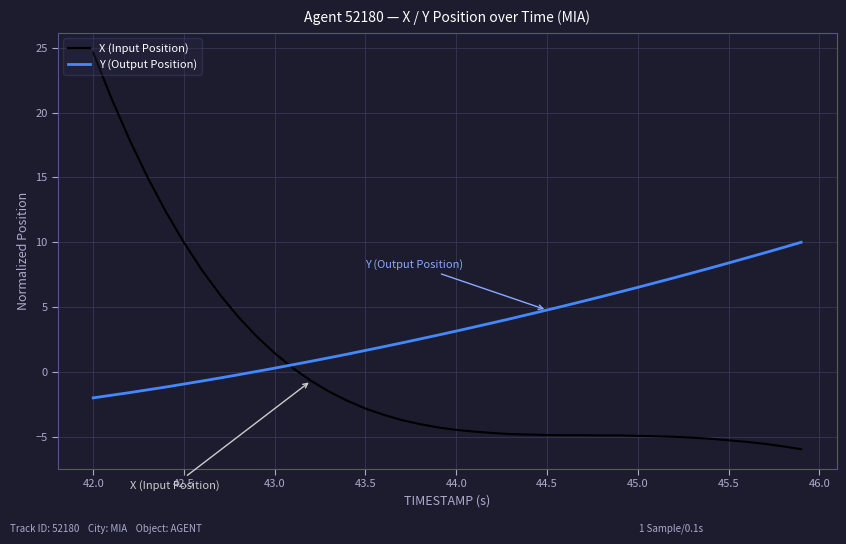

Which series has the widest spread of values?

X (Input Position)